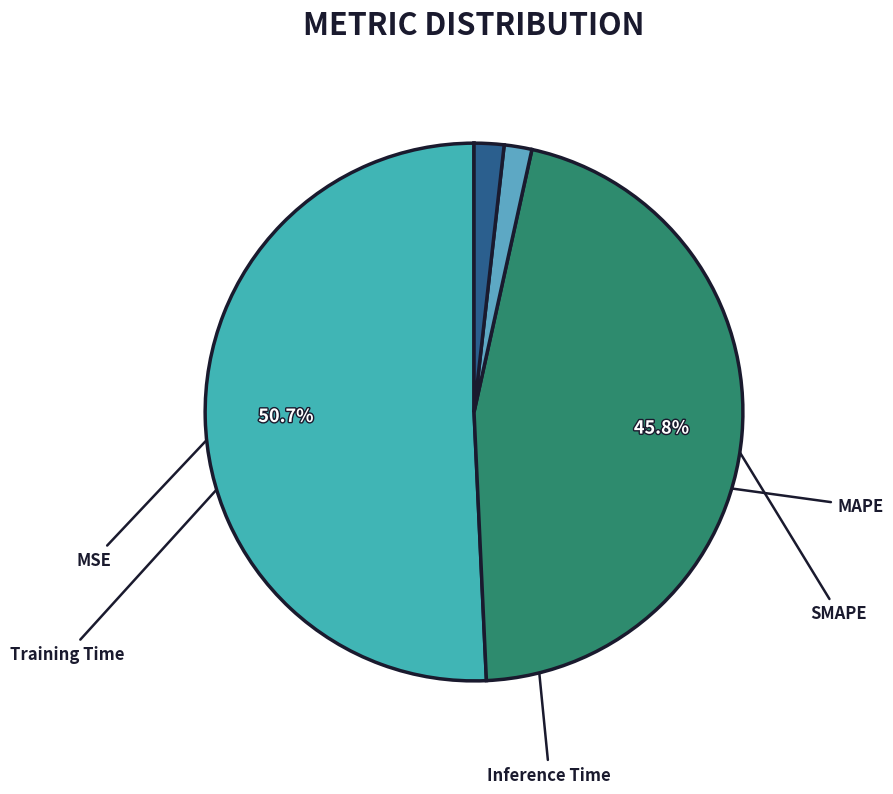

To the nearest percent, what portion does Inference Time represent?

2%